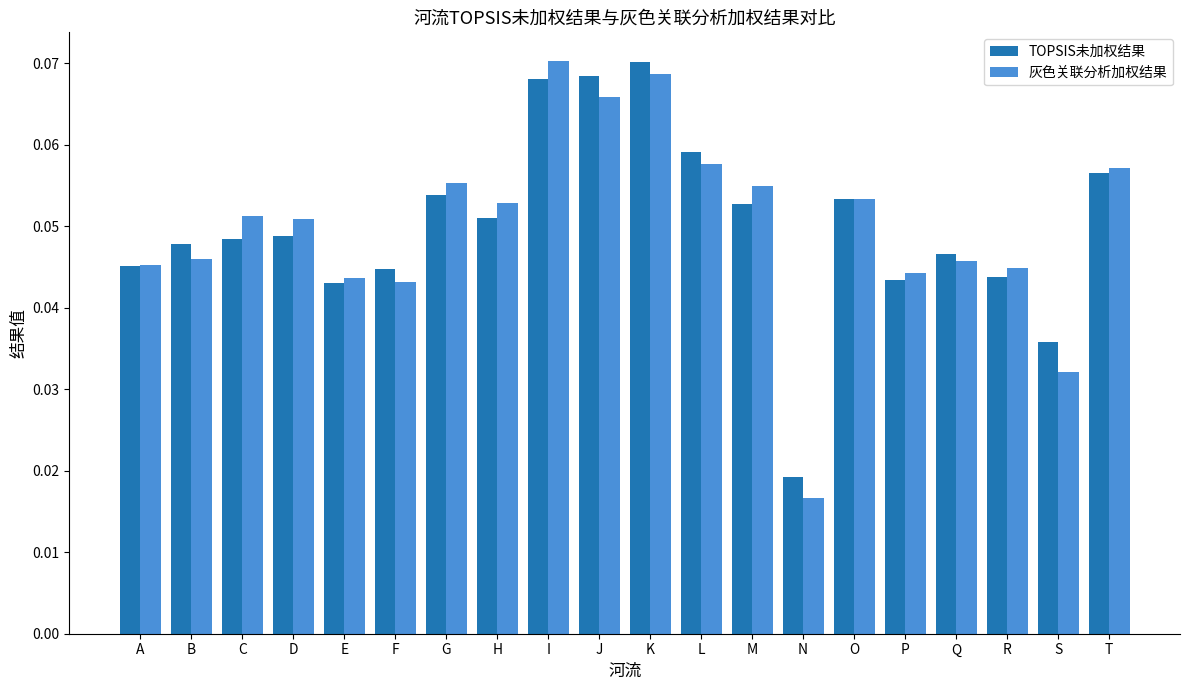

At how many categories does at least one series exceed 0?

20